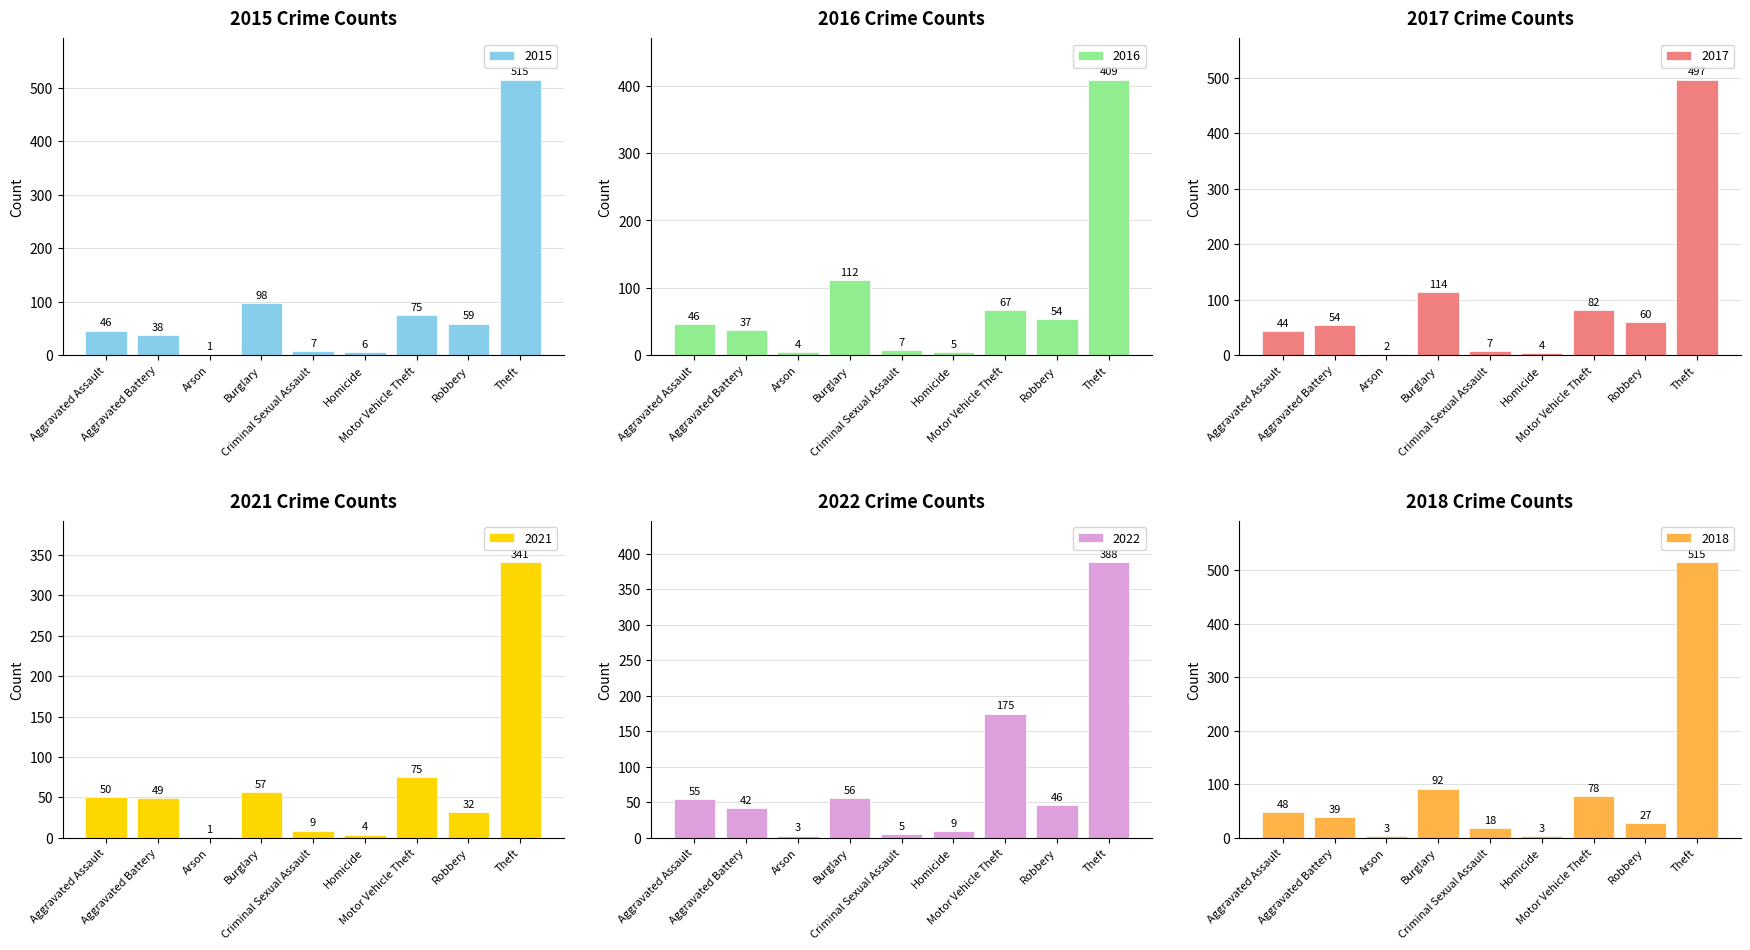

Where is 2022 nearest to the value 195?

Motor Vehicle Theft